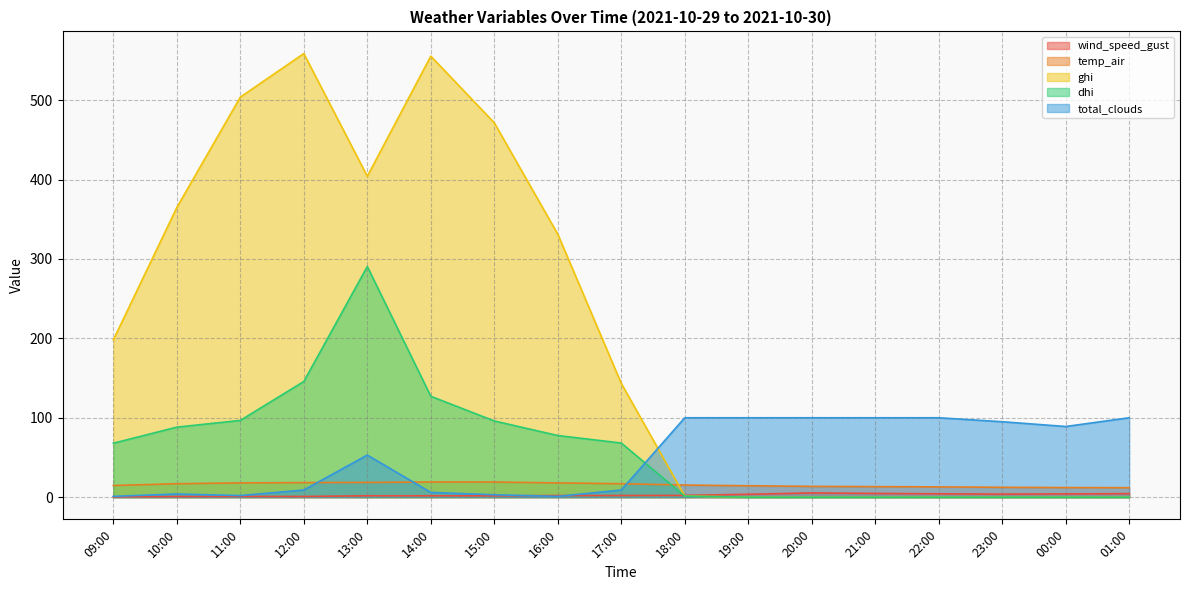

At which category does dhi reach its first local peak?

13:00